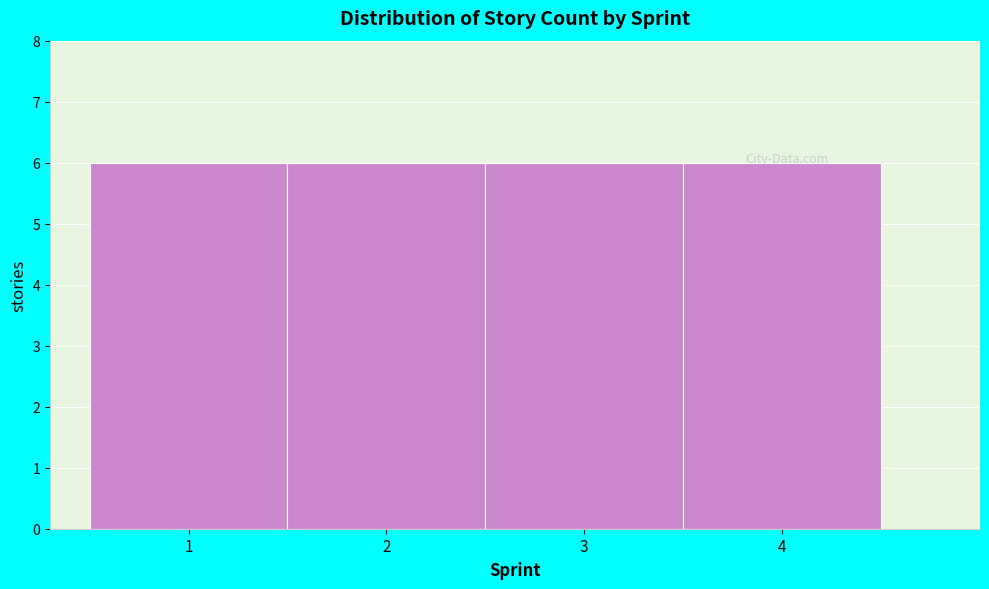

What is the height of the bar covering 1.5 to 2.5 on the x-axis? The values are not printed on the chart, so give them approximately, as read against the axis.

6